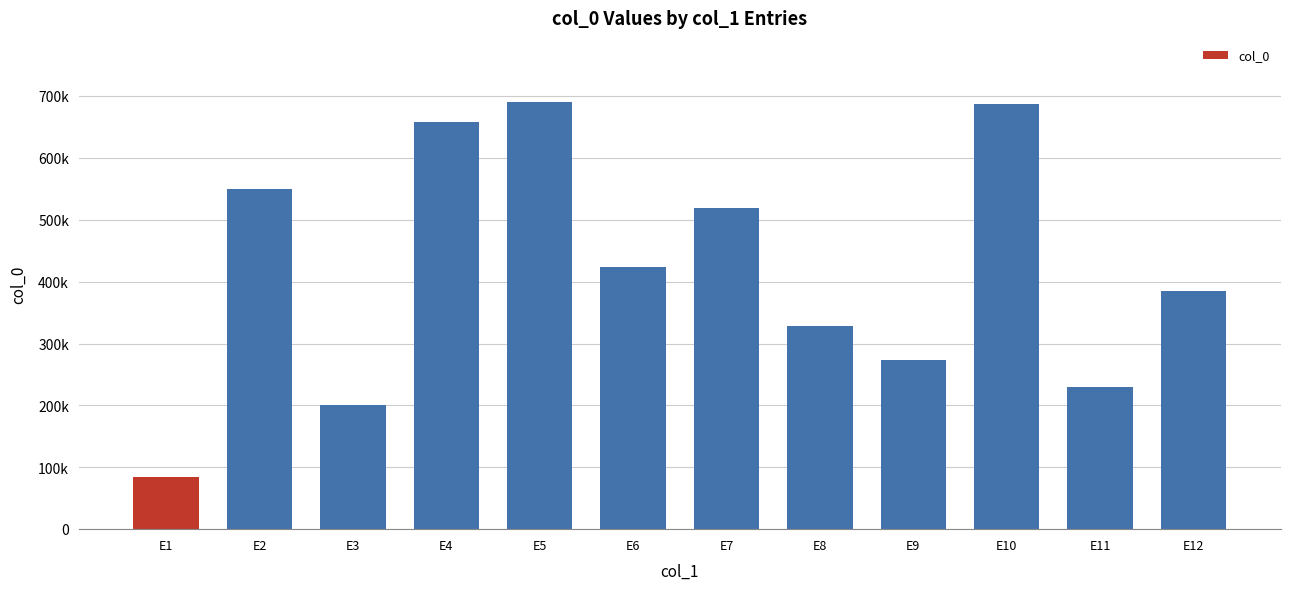

What is the greatest value displayed?

690168